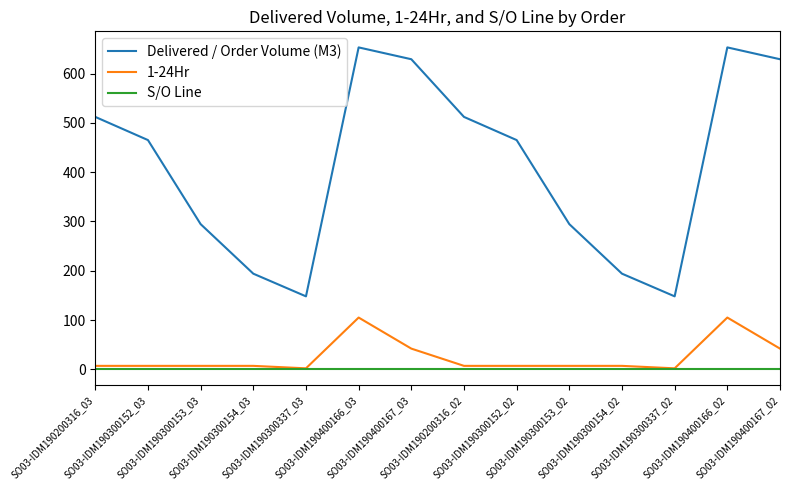

Which series has the largest range (max minus min)?

Delivered / Order Volume (M3)